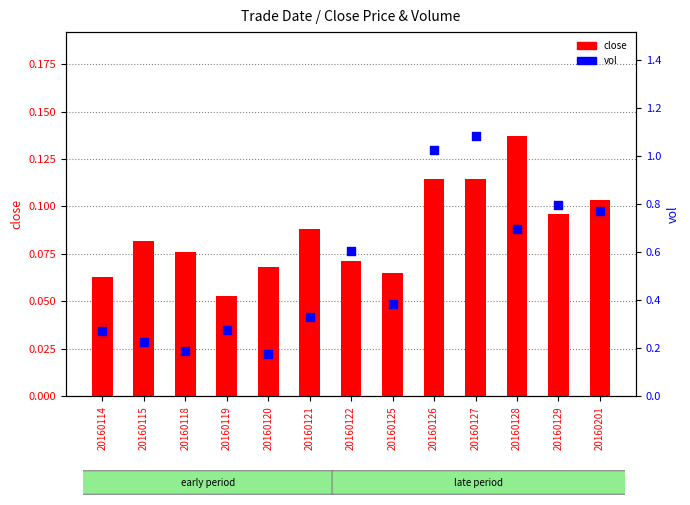

At which category is the sum across all series the highest?

20160127